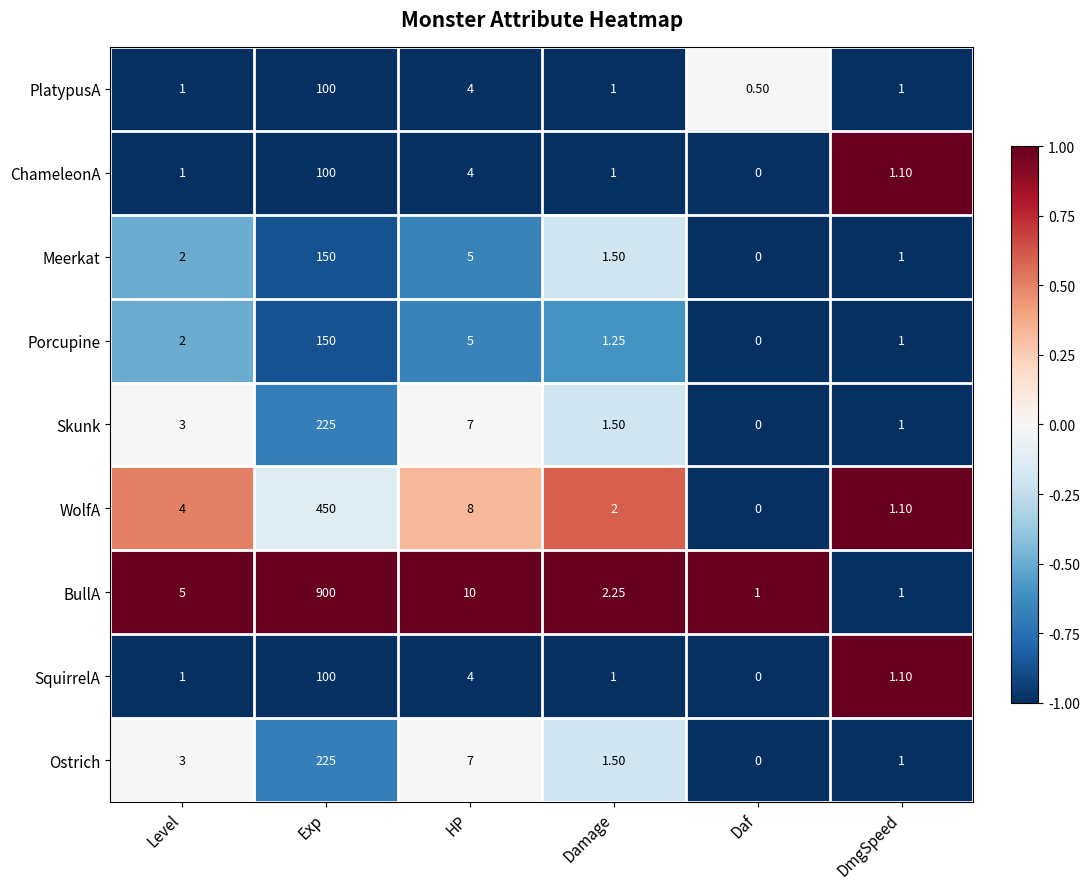

Which category has the lowest value across all series?

Daf